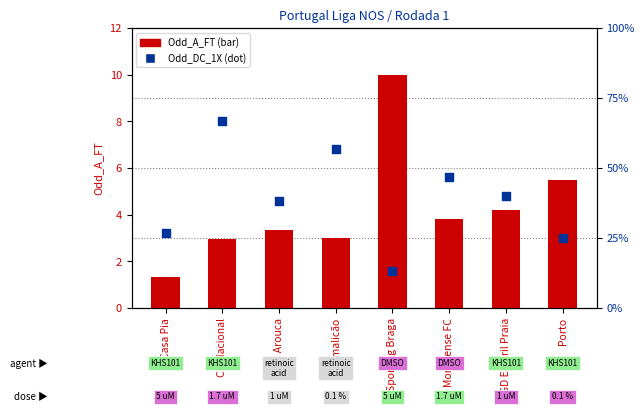

What is the total value across all series at FC Arouca?

4.6